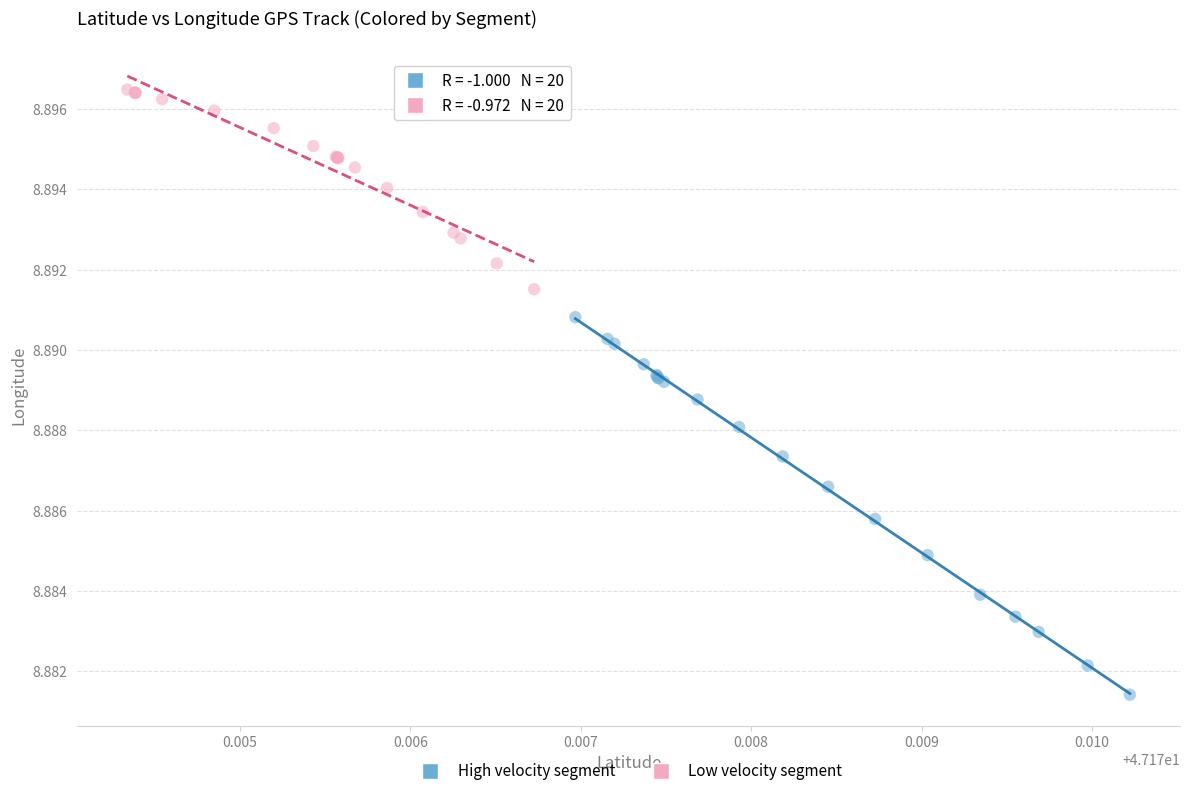

Which series has the largest Y range (max minus min)?

High velocity segment